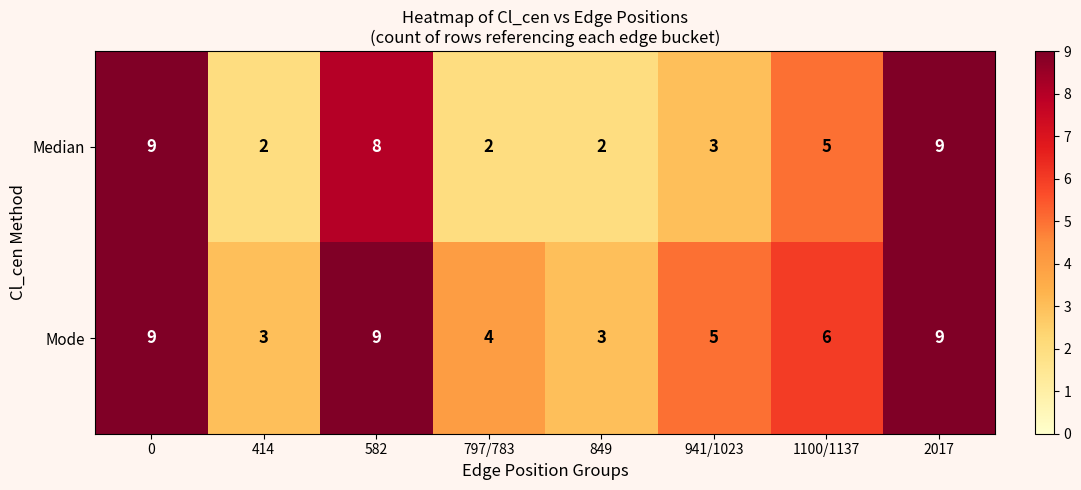

Which series has the widest spread of values?

Median